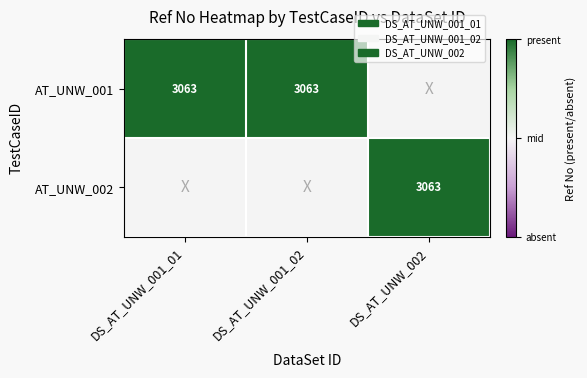

True or false: AT_UNW_002 has a value of 3063 at DS_AT_UNW_002.

True